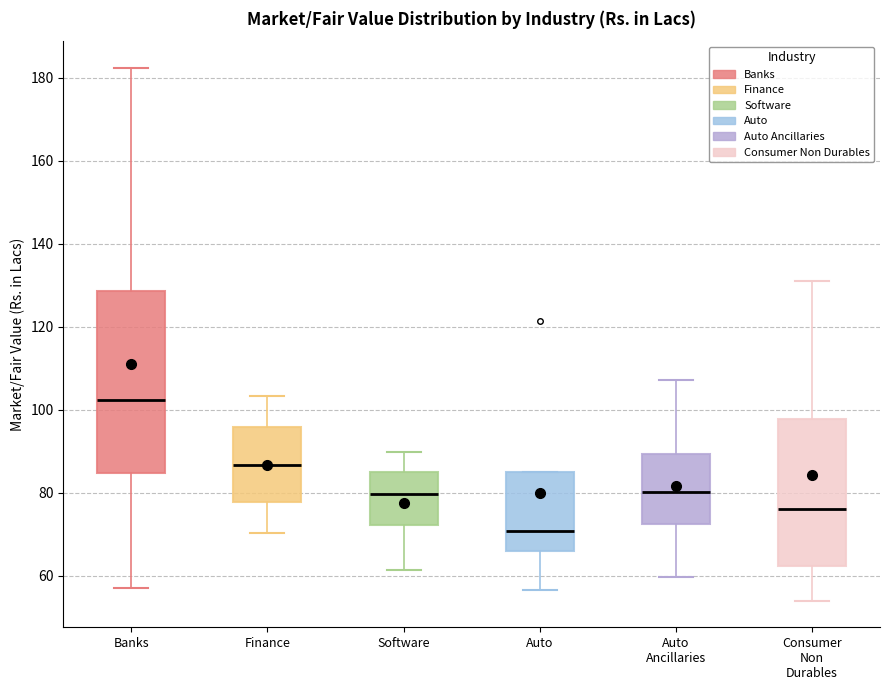

Where does the upper whisker of the box for Consumer Non Durables end on the y-axis? The values are not printed on the chart, so give them approximately, as read against the axis.

130